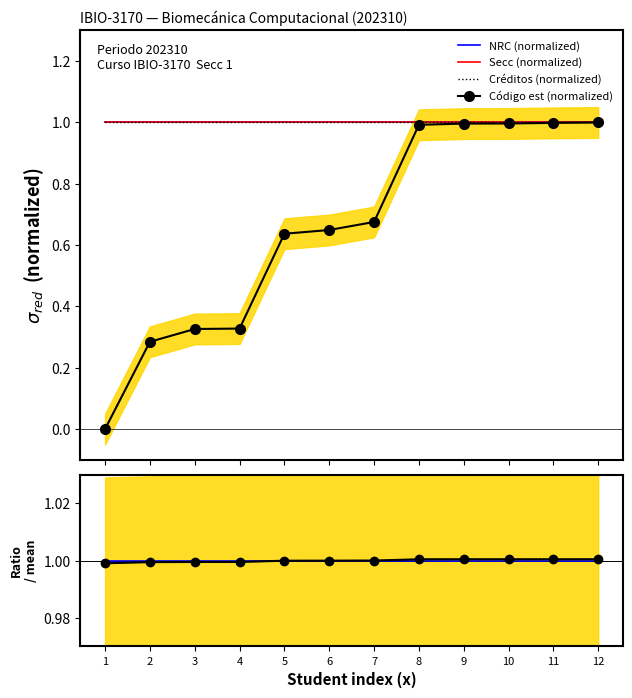

What is the value of the Código est ratio point at the 5th from the left?

1.0